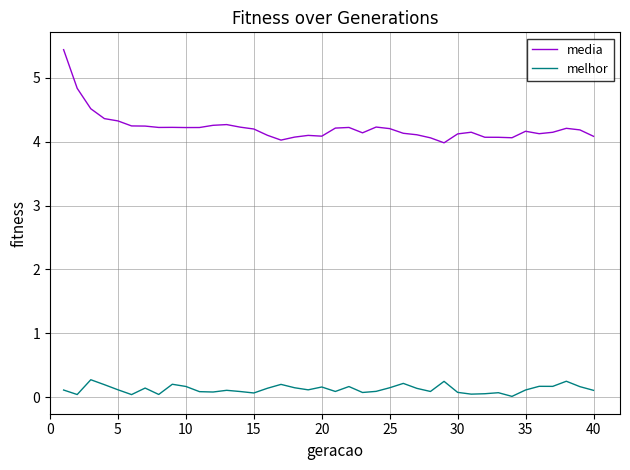

Which series has the widest spread of values?

media